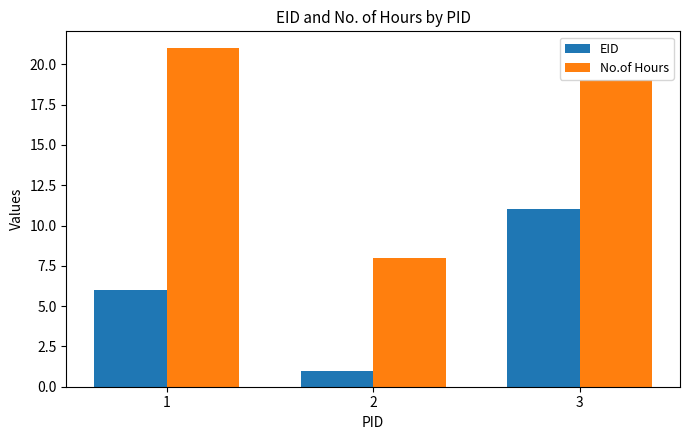

Does the chart contain stacked bars?

No